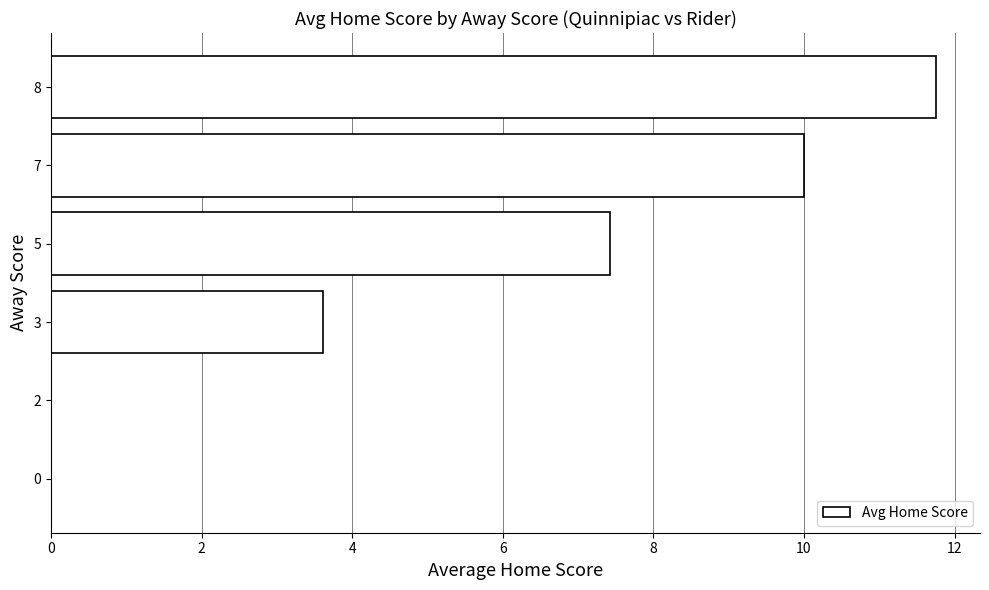

Reading top to bottom, extract all data points from this chart.

8=11.8	7=10.0	5=7.4	3=3.6	2=0.0	0=0.0